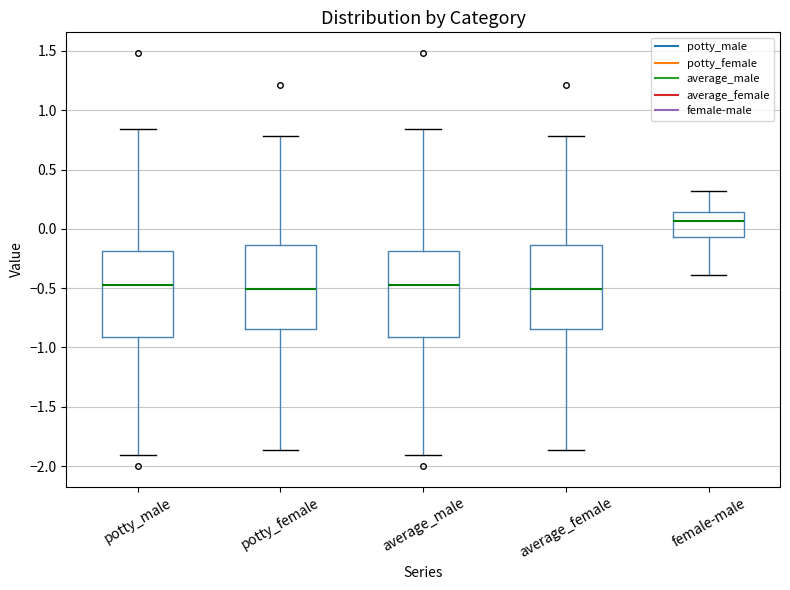

Where is the upper edge of the box for average_female on the y-axis? The values are not printed on the chart, so give them approximately, as read against the axis.

-0.15